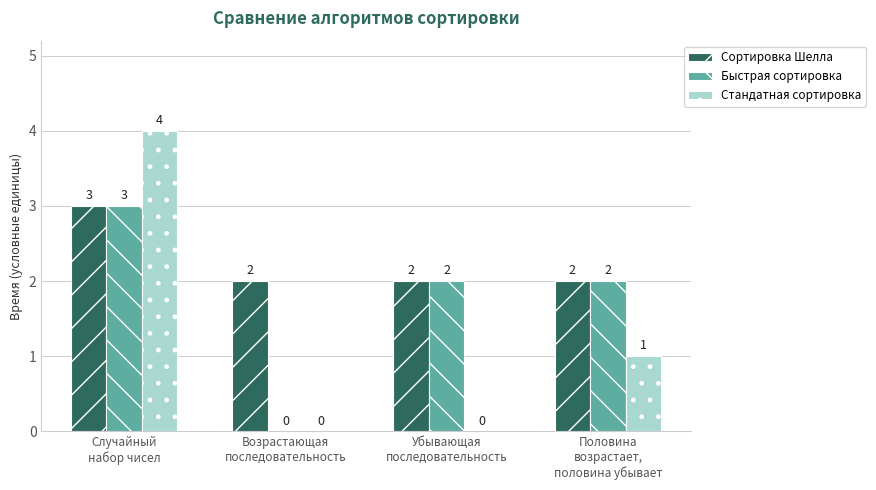

Reading left to right, transcribe all the data shown in this chart.

Сортировка Шелла: 3	2	2	2
Быстрая сортировка: 3	0	2	2
Стандатная сортировка: 4	0	0	1